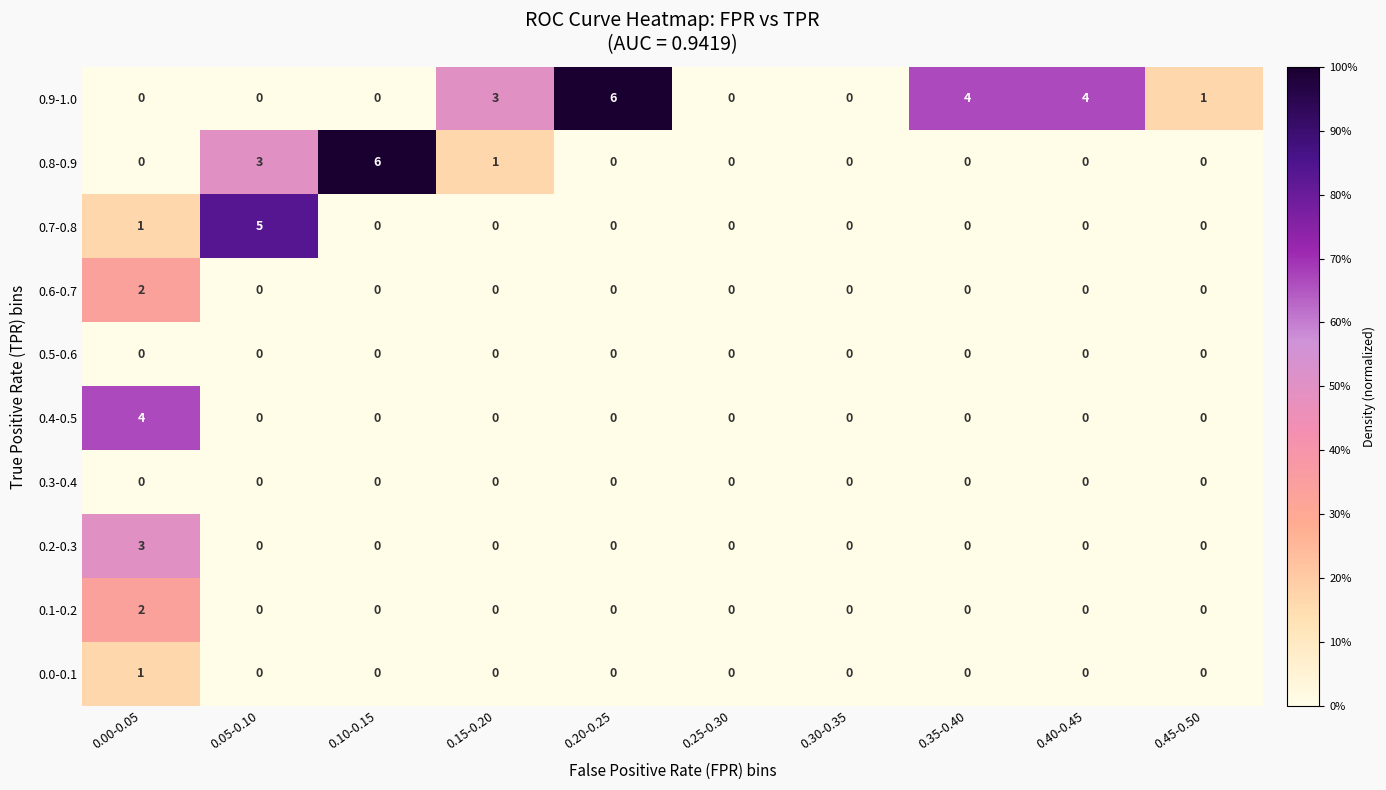

What is the sum of all 0.8-0.9 values?

10